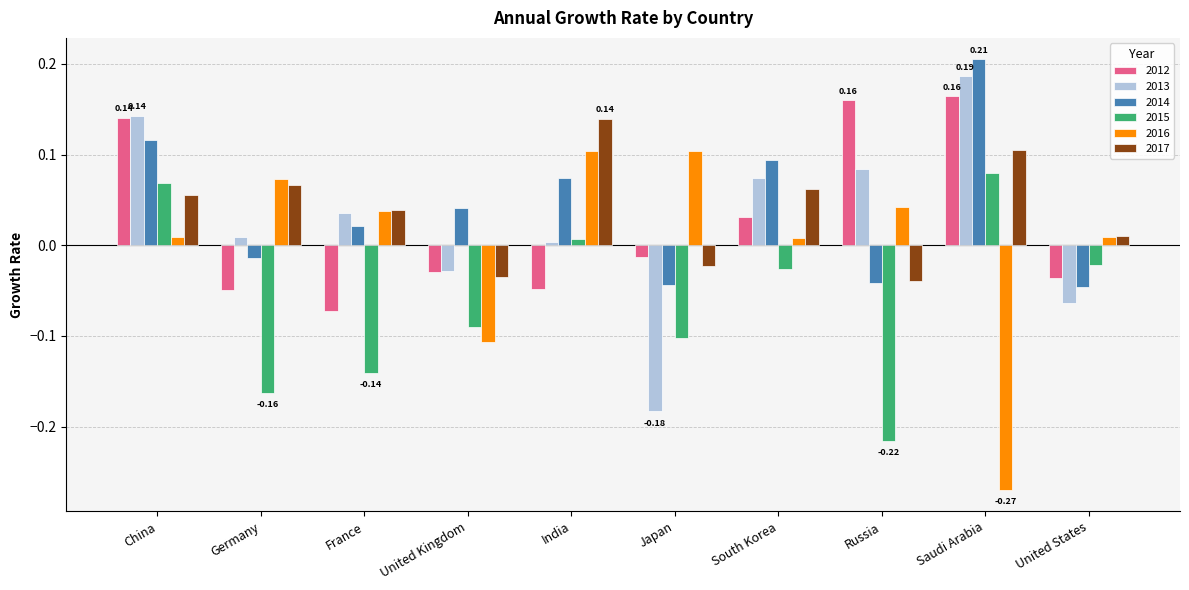

Which label corresponds to the largest value in the chart?

Saudi Arabia